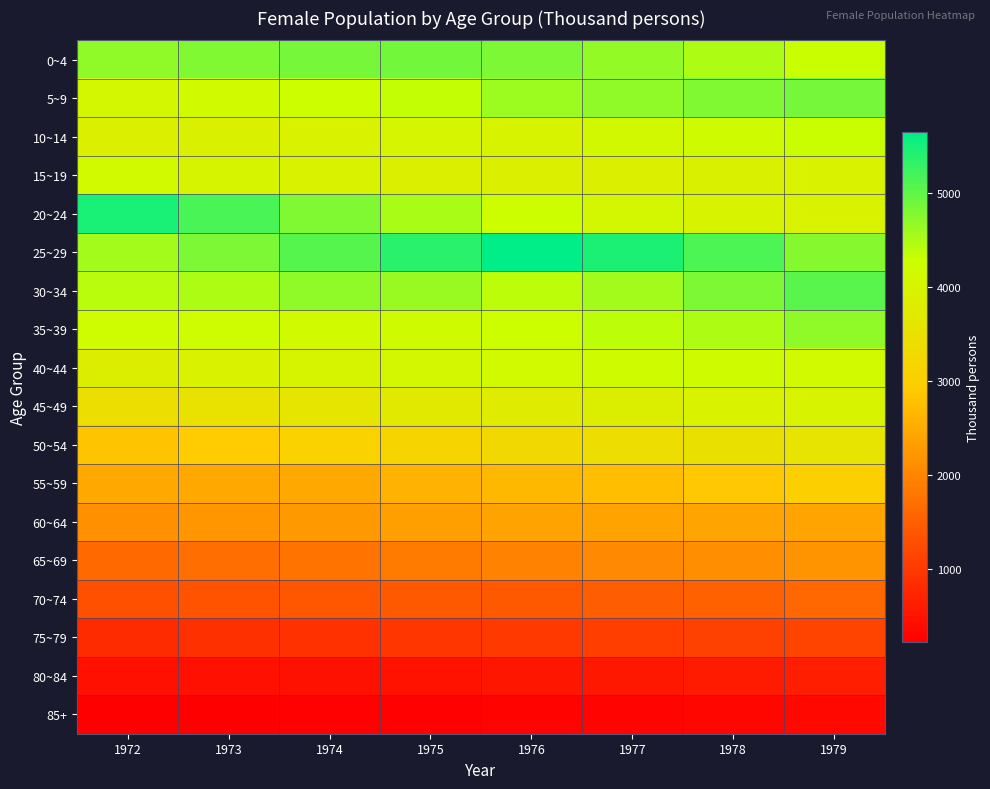

Reading left to right, extract all data points from this chart.

0~4: 1972=4682	1973=4793	1974=4865	1975=4875	1976=4806	1977=4675	1978=4499	1979=4309
5~9: 1972=4095	1973=4187	1974=4281	1975=4356	1976=4612	1977=4691	1978=4797	1979=4864
10~14: 1972=3899	1973=3921	1974=3944	1975=4046	1976=3981	1977=4106	1978=4202	1979=4298
15~19: 1972=4140	1973=4017	1974=3966	1975=3909	1976=3879	1977=3898	1978=3922	1979=3943
20~24: 1972=5477	1973=5160	1974=4793	1975=4509	1976=4290	1977=4098	1978=3983	1979=3948
25~29: 1972=4559	1973=4824	1974=5065	1975=5370	1976=5652	1977=5445	1978=5130	1979=4751
30~34: 1972=4402	1973=4500	1974=4685	1975=4622	1976=4386	1977=4557	1978=4811	1979=5044
35~39: 1972=4226	1973=4224	1974=4172	1975=4211	1976=4293	1977=4399	1978=4504	1979=4696
40~44: 1972=3865	1973=3959	1974=4020	1975=4100	1976=4163	1977=4206	1978=4206	1979=4158
45~49: 1972=3441	1973=3518	1974=3602	1975=3706	1976=3777	1977=3858	1978=3940	1979=3991
50~54: 1972=2837	1973=2959	1974=3104	1975=3166	1976=3288	1977=3389	1978=3486	1979=3588
55~59: 1972=2463	1973=2485	1974=2485	1975=2602	1976=2668	1977=2766	1978=2884	1979=3027
60~64: 1972=2174	1973=2231	1974=2278	1975=2349	1976=2392	1977=2409	1978=2425	1979=2412
65~69: 1972=1643	1973=1690	1974=1777	1975=1878	1976=1984	1977=2056	1978=2124	1979=2185
70~74: 1972=1300	1973=1348	1974=1384	1975=1428	1976=1435	1977=1485	1978=1534	1979=1618
75~79: 1972=819	1973=864	1974=895	1975=953	1976=1005	1977=1058	1978=1107	1979=1148
80~84: 1972=445	1973=459	1974=472	1975=501	1976=533	1977=565	1978=604	1979=636
85+: 1972=228	1973=239	1974=253	1975=268	1976=278	1977=294	1978=313	1979=337